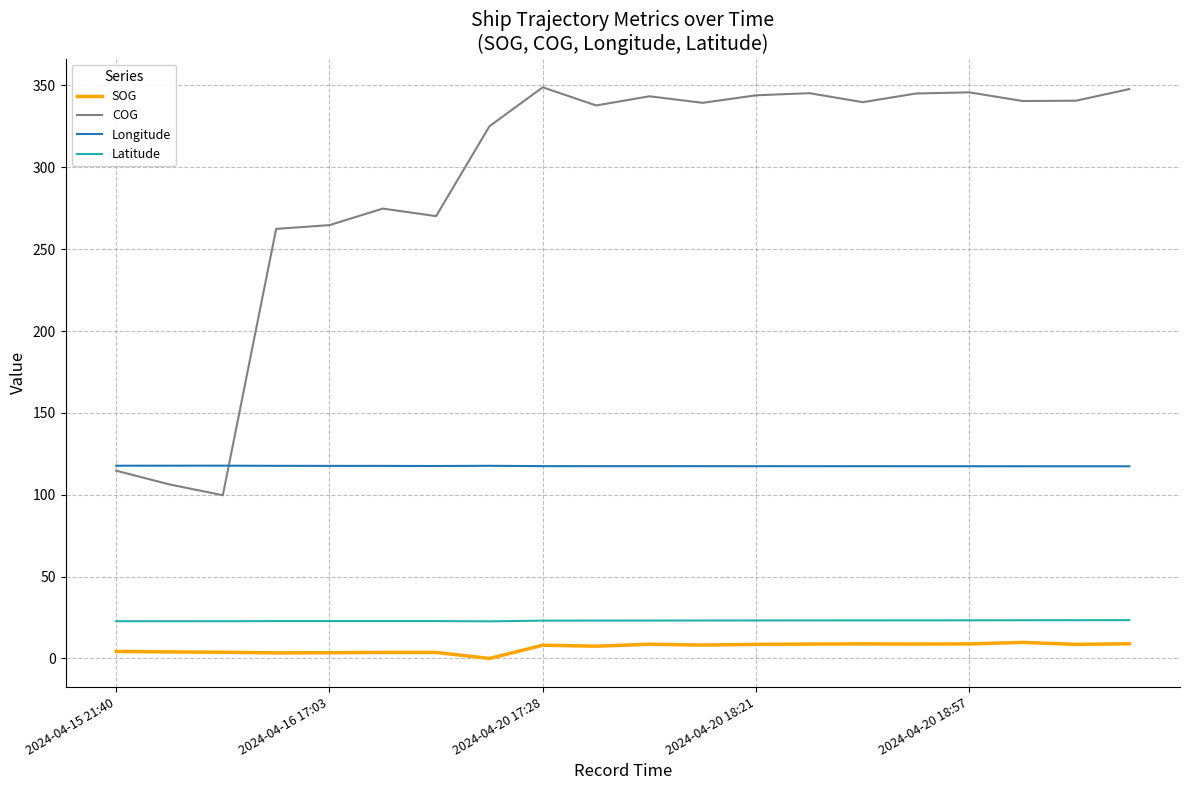

Which series has the largest range (max minus min)?

COG